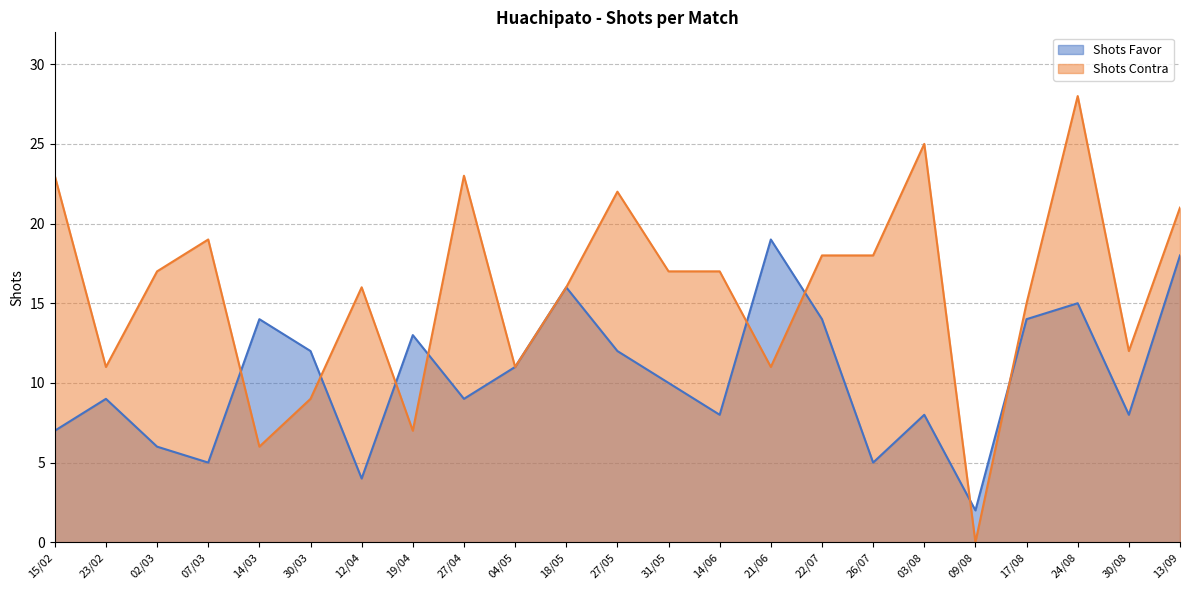

Which series changed the most between 12/04 and 03/08?

Shots Contra